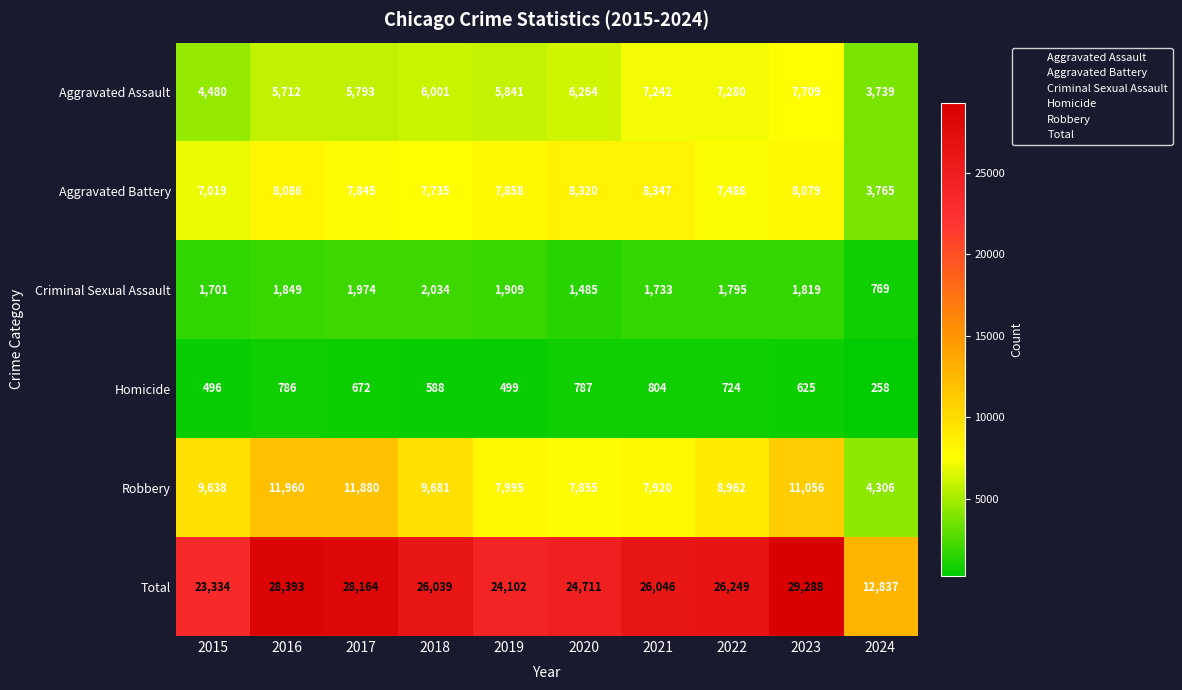

How many values in the Criminal Sexual Assault series are below 1819?

5